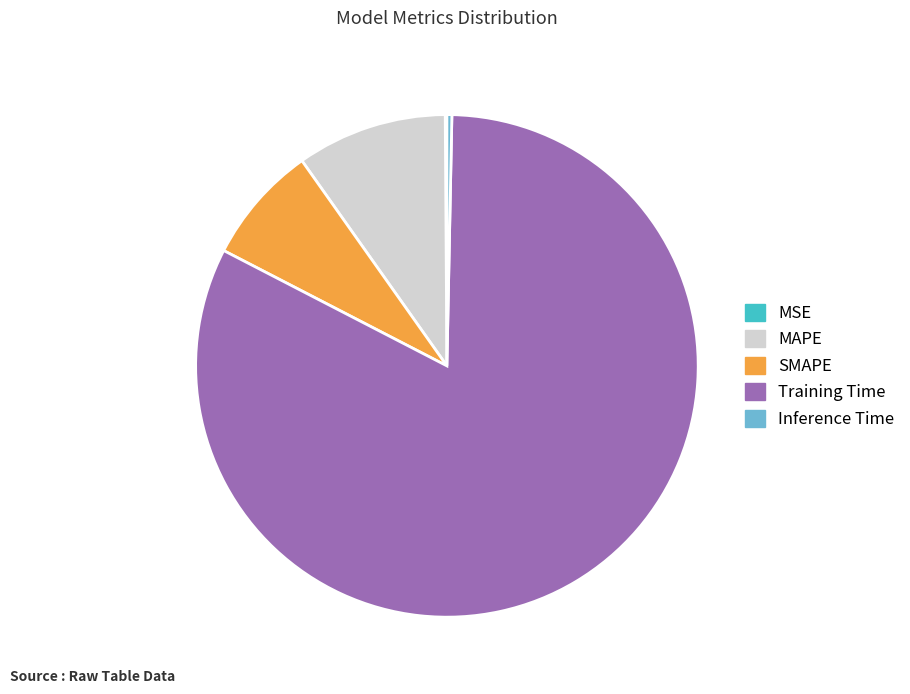

Which has a higher value, SMAPE or Training Time?

Training Time